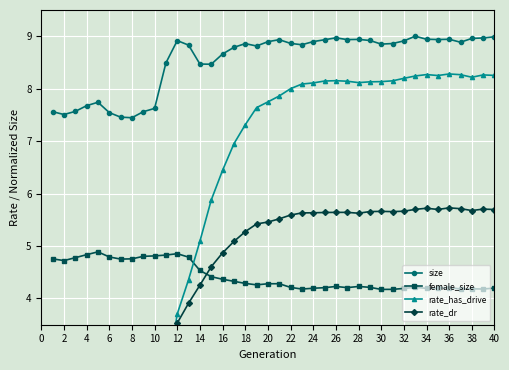

How many lines are shown in the chart?

4